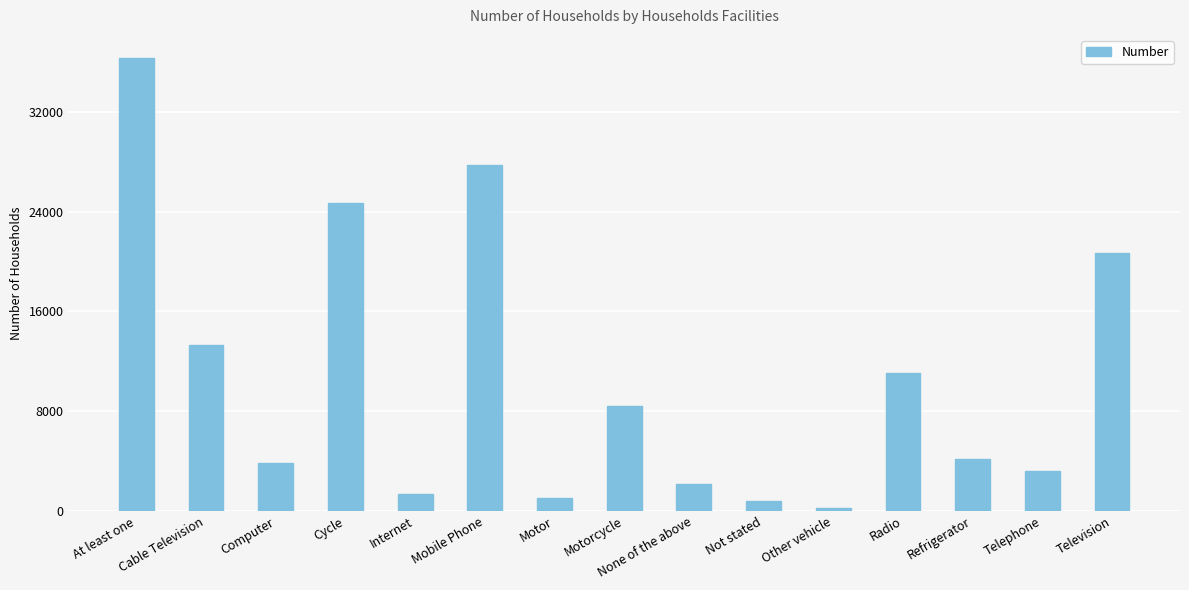

What is the label of the 4th bar from the right?

Radio